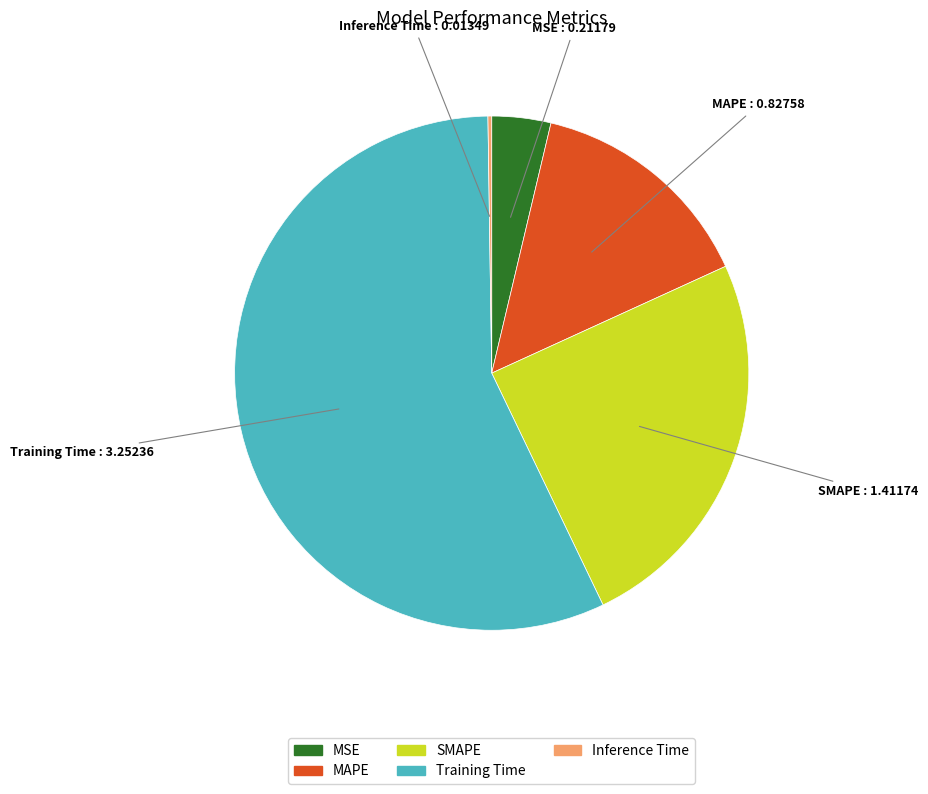

Which has a higher value, MSE or SMAPE?

SMAPE